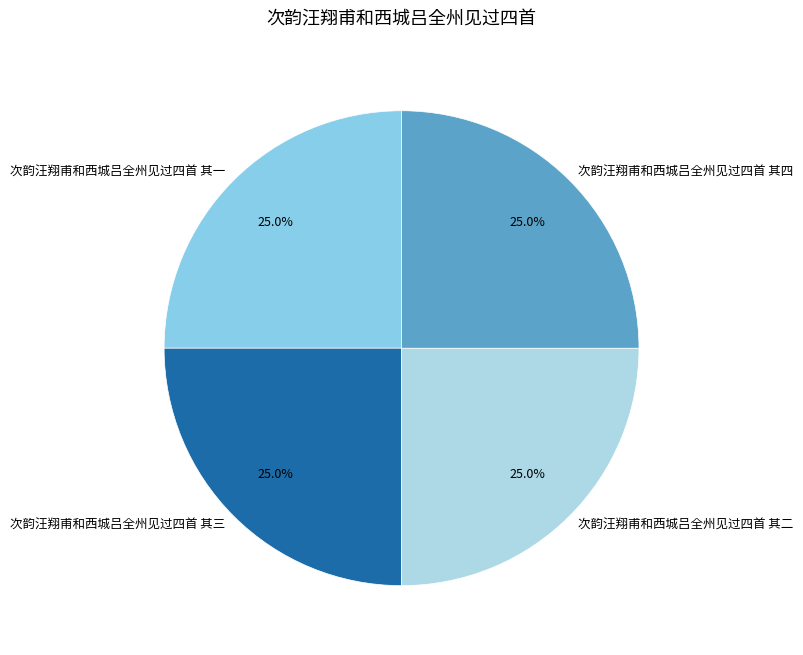

What percentage is the 次韵汪翔甫和西城吕全州见过四首 其三 slice, to the nearest percent?

25%